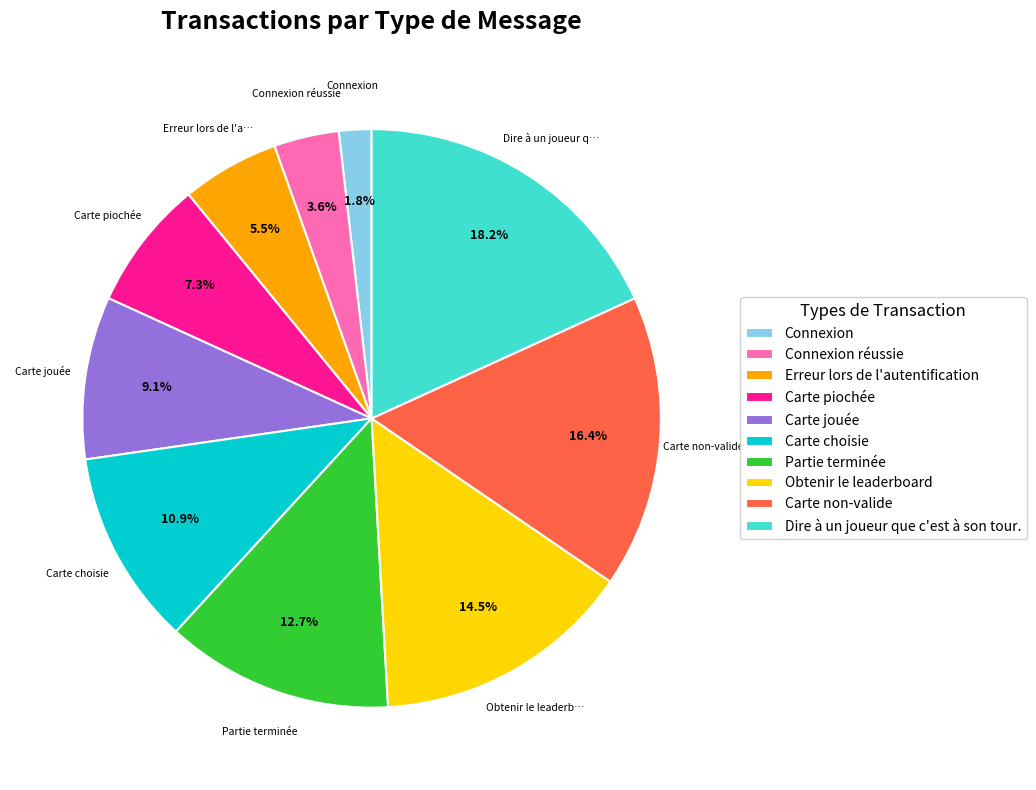

How many segments does this pie chart have?

10